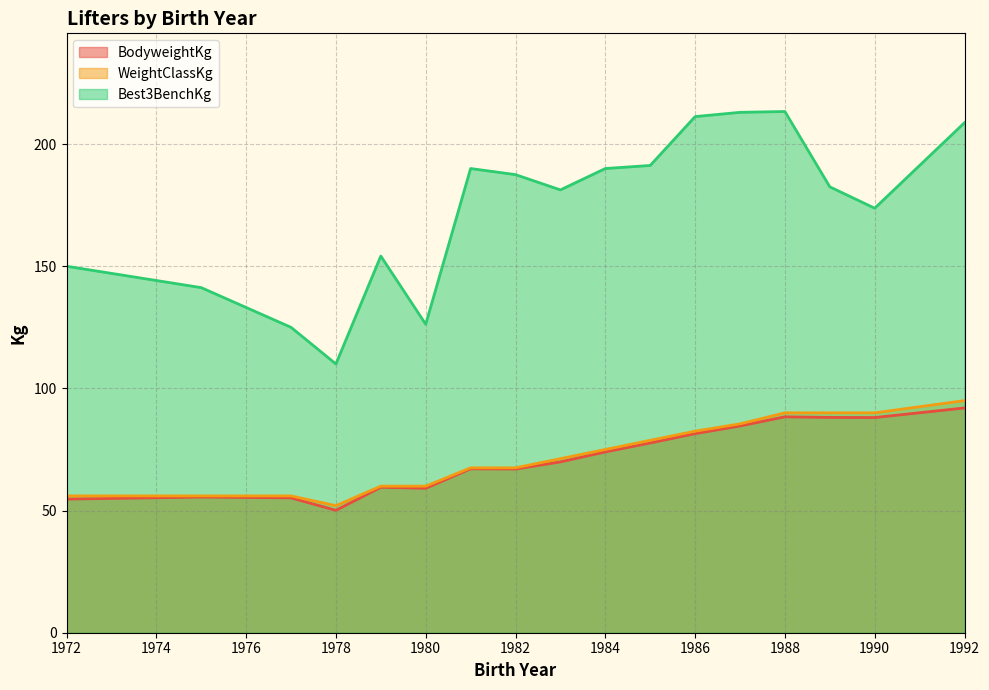

What is the difference between the BodyweightKg values at 1975 and 1989?

33.3